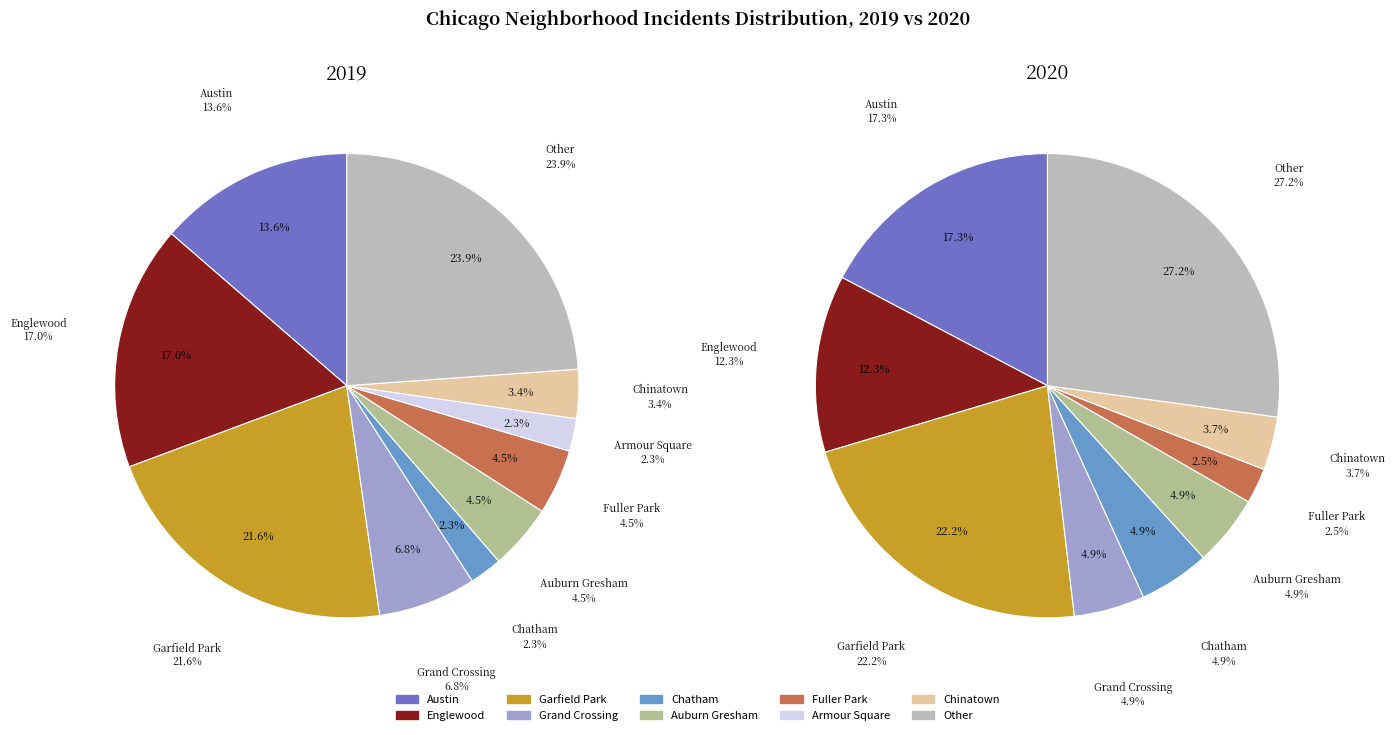

Is it true that values_2020 is 12% of the pie?

True